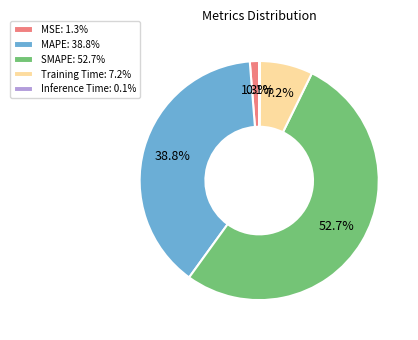

Which has a higher value, SMAPE: 52.7% or MAPE: 38.8%?

SMAPE: 52.7%